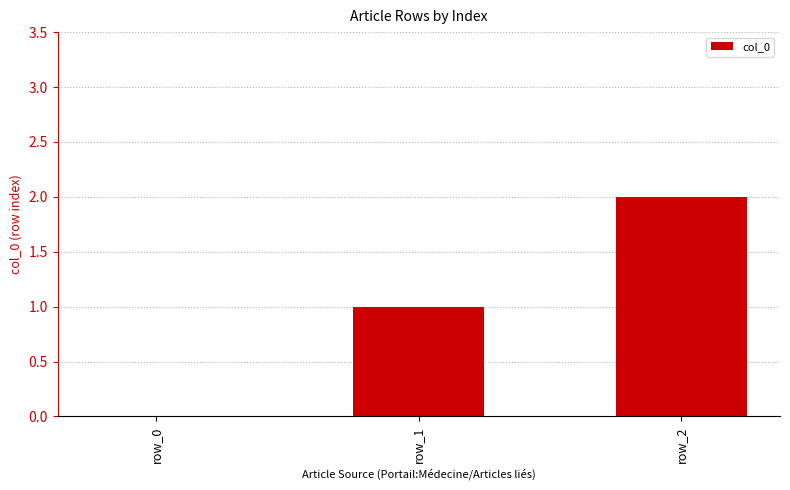

Which label corresponds to the largest value in the chart?

row_2